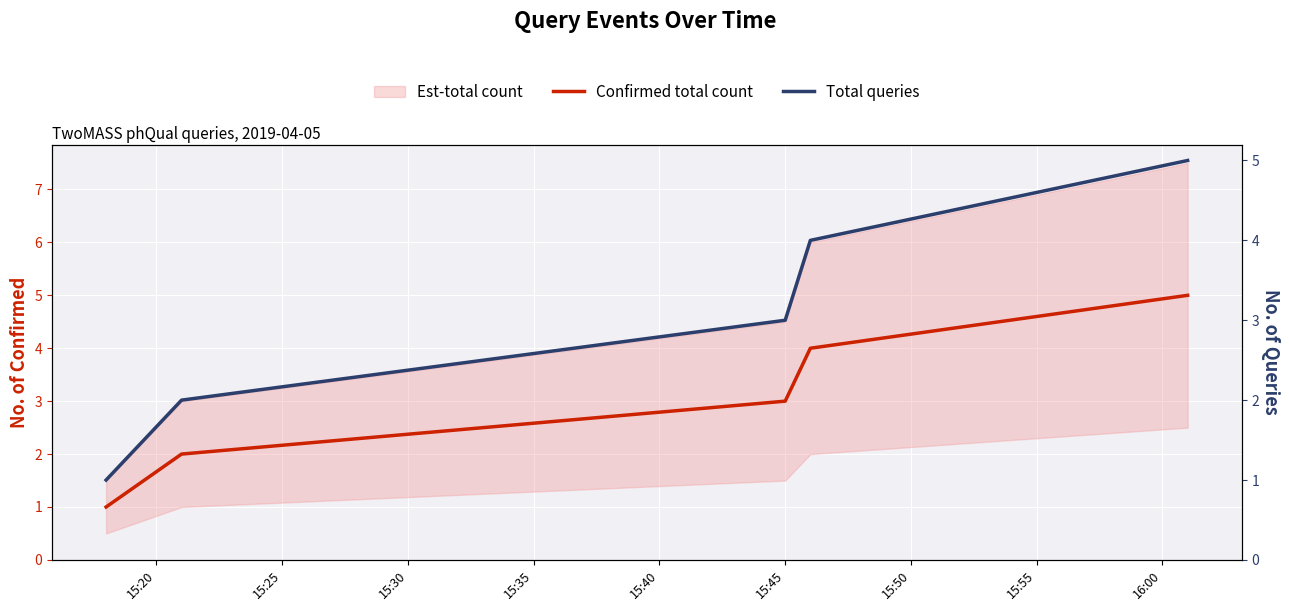

True or false: Total queries and Confirmed total count cross at least once.

False